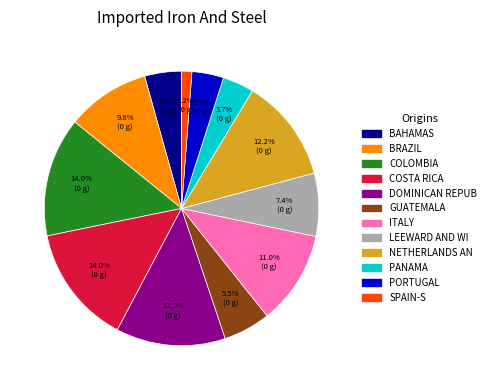

Is there a majority slice in this chart?

No